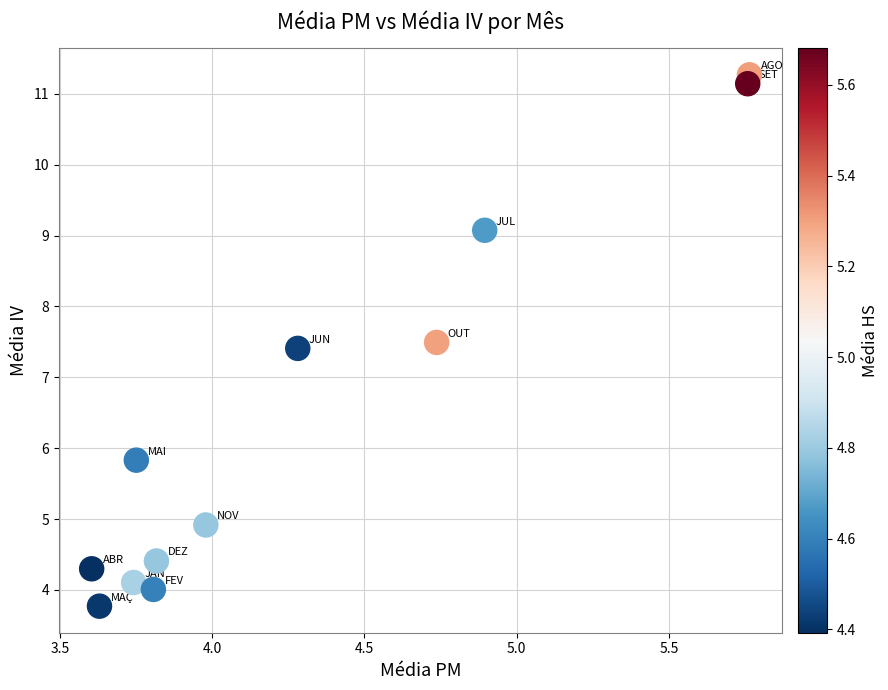

What is the average X value?

4.3